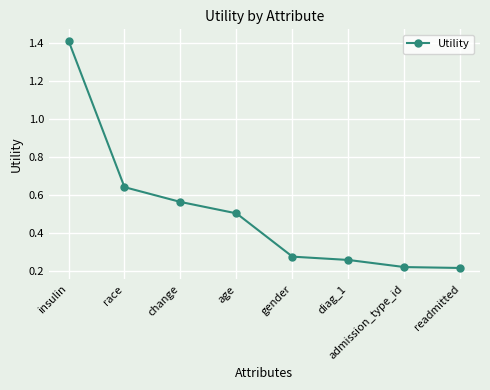

What is the change in value from race to gender?

-0.4